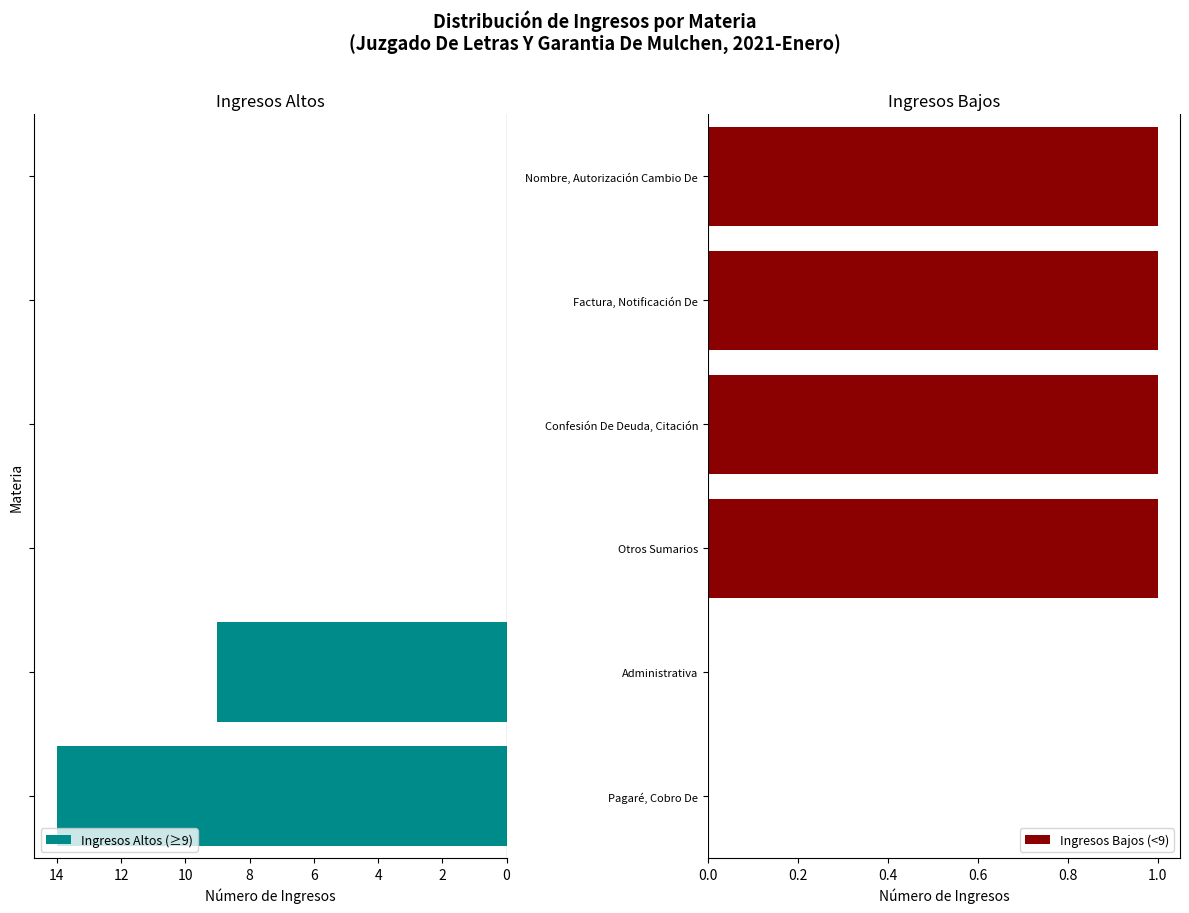

Count the number of categories in the chart.

6